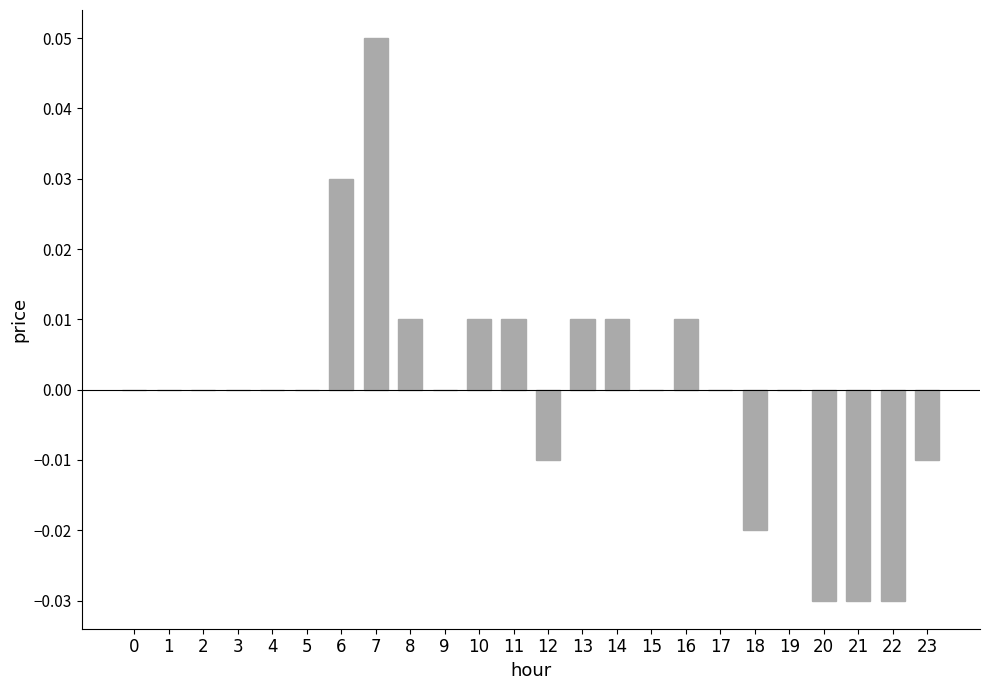

At which category does the chart reach its peak across all series?

7